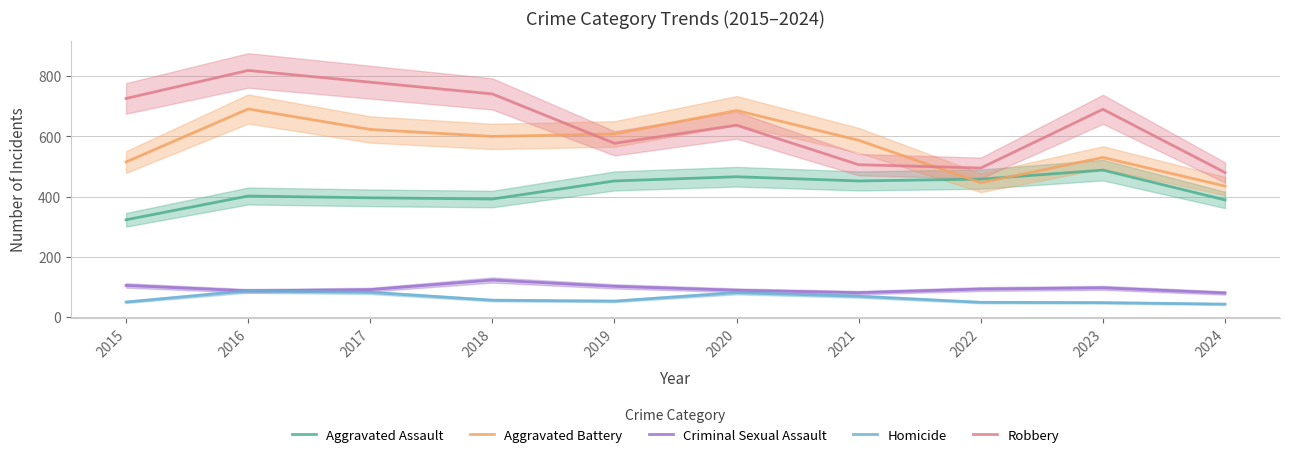

Which series has the largest range (max minus min)?

Robbery